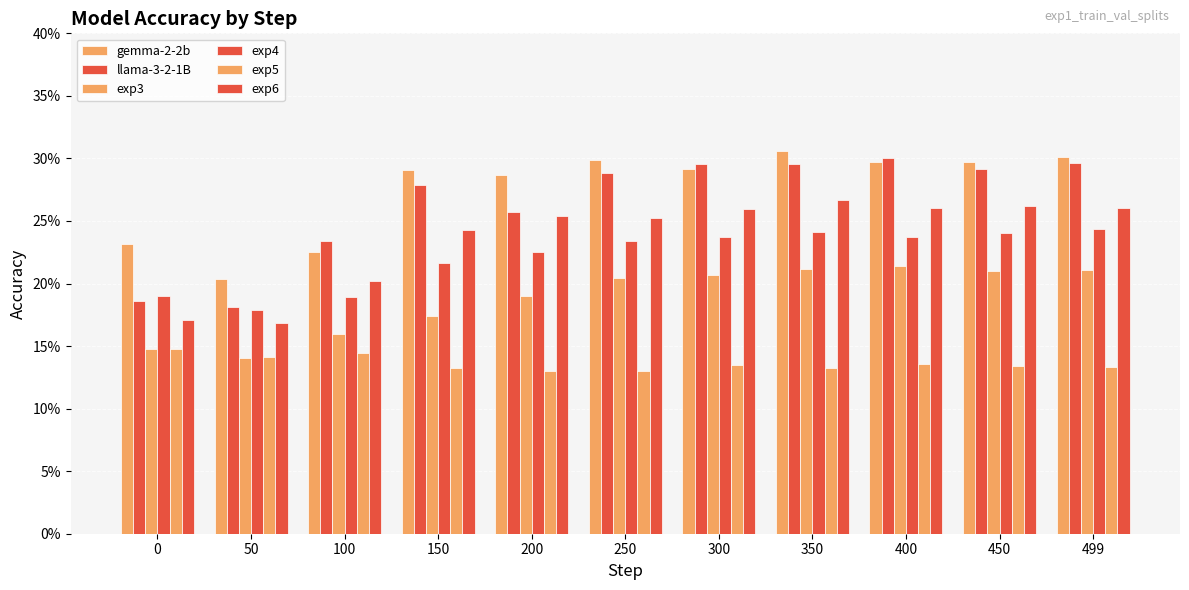

Are the bars horizontal?

No